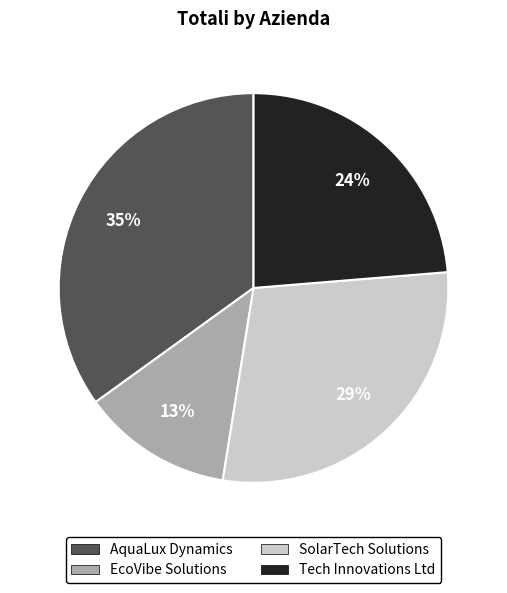

To the nearest percent, what percentage of the pie is EcoVibe Solutions?

13%